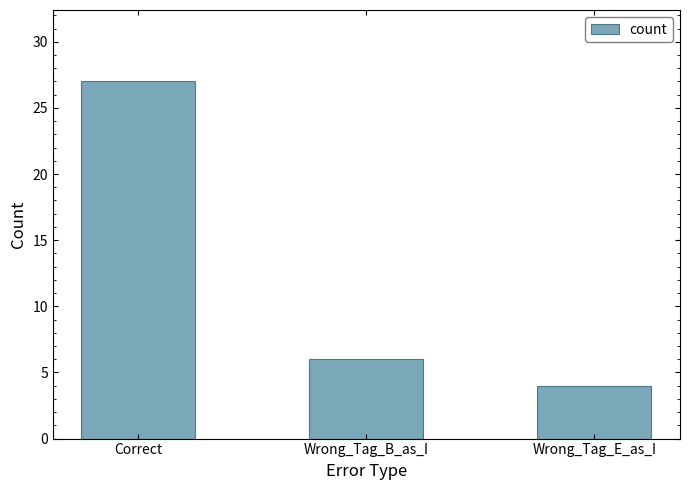

What is the label of the 3rd bar from the right?

Correct